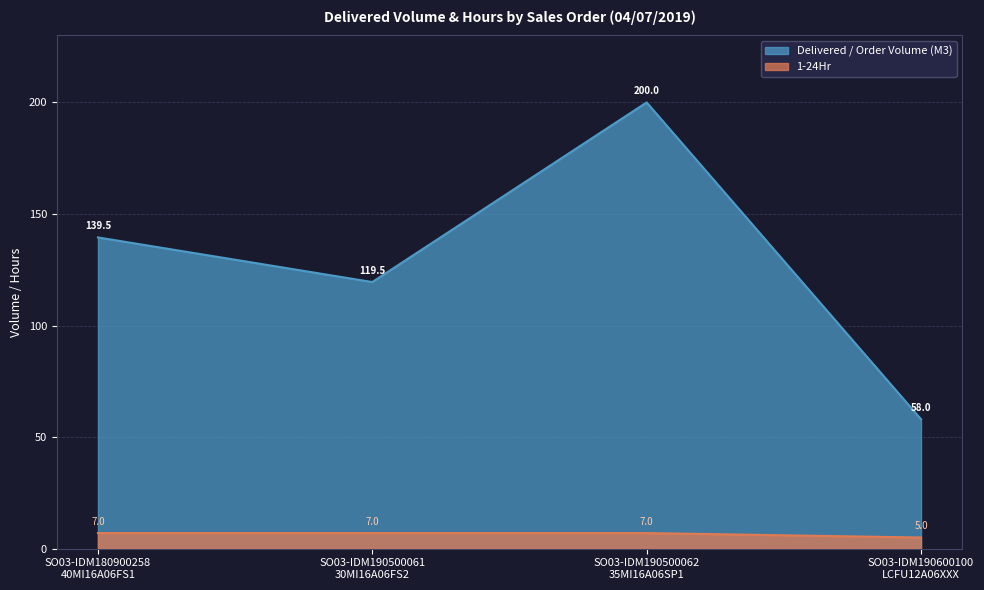

Does the chart display data point markers on the line(s)?

No